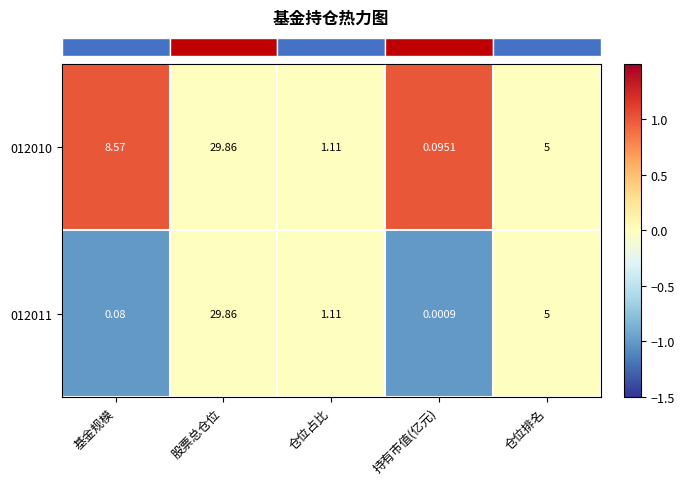

At which category is the sum across all series the highest?

股票总仓位